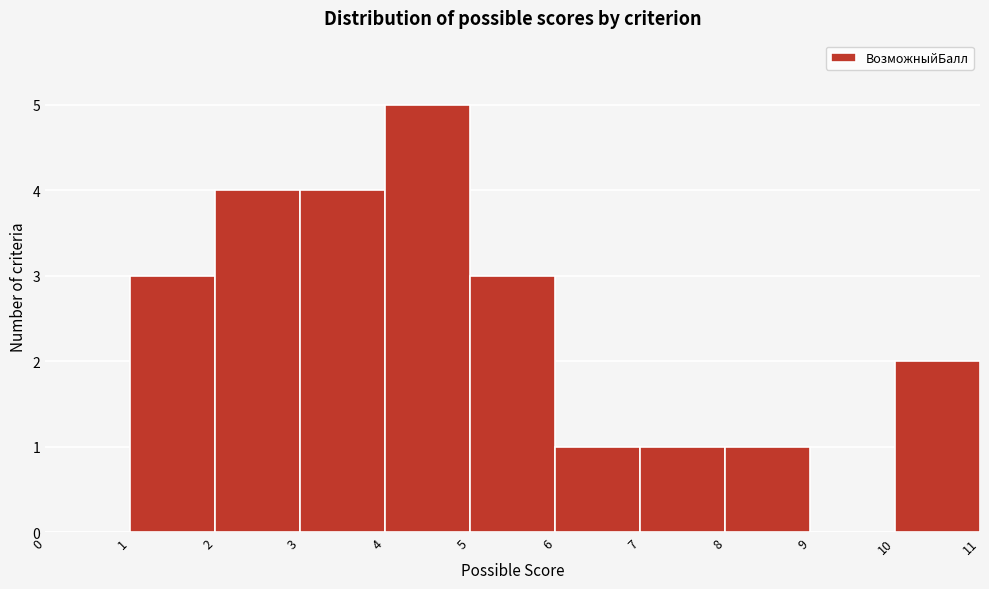

Which range on the x-axis has the tallest bar?

4 to 5